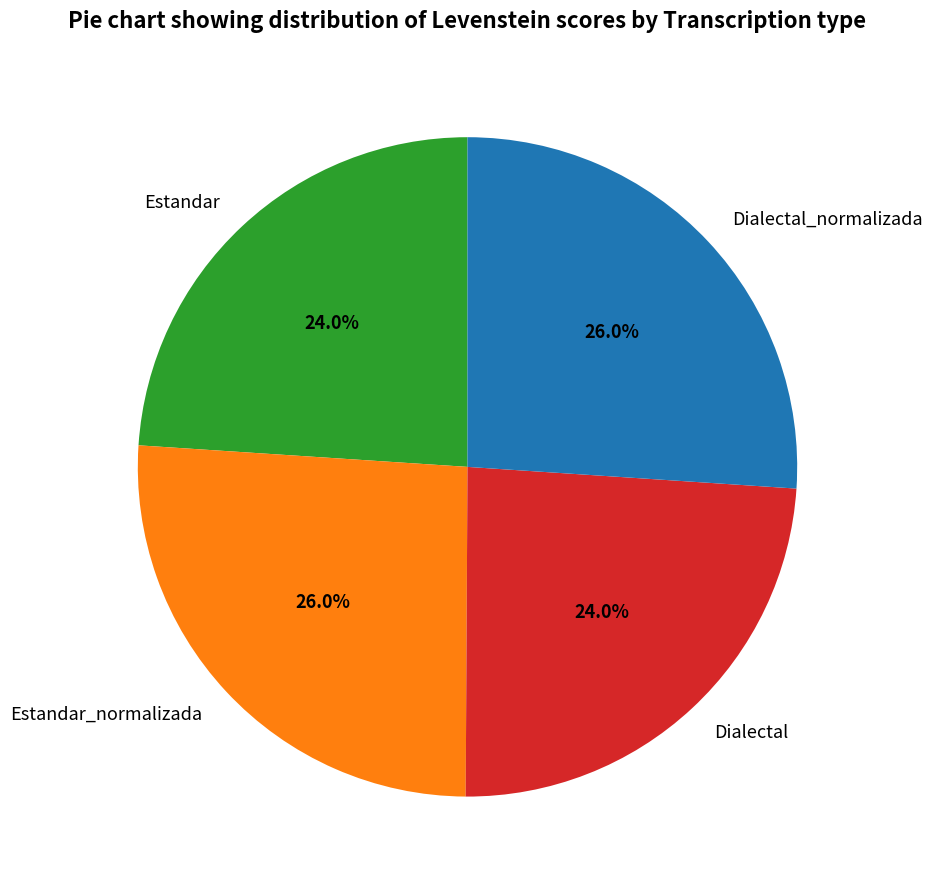

How many slices are in this pie chart?

4